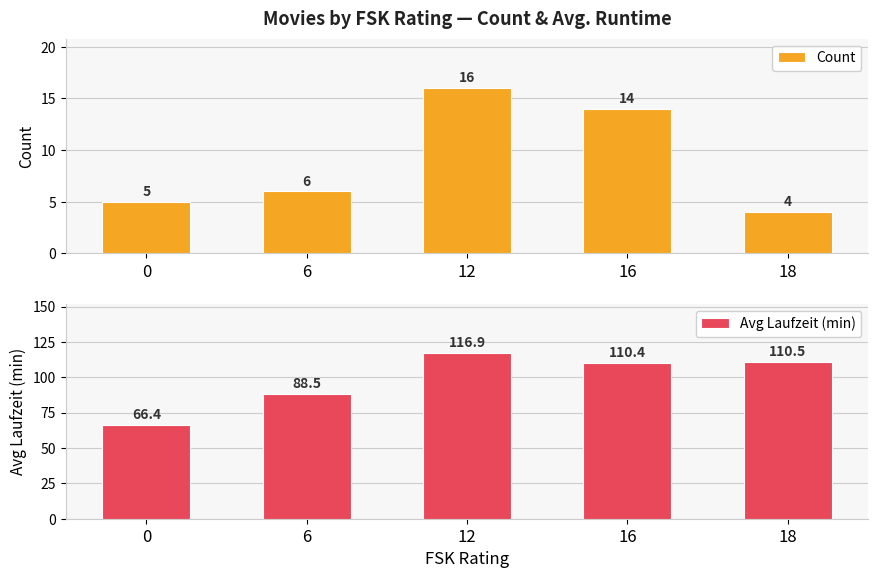

What is the total value across all series at 18?

114.5